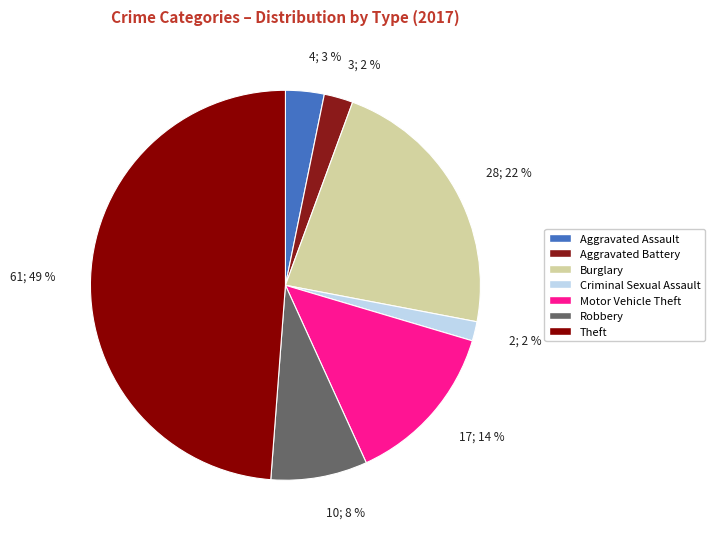

Which slice is the smallest?

Criminal Sexual Assault